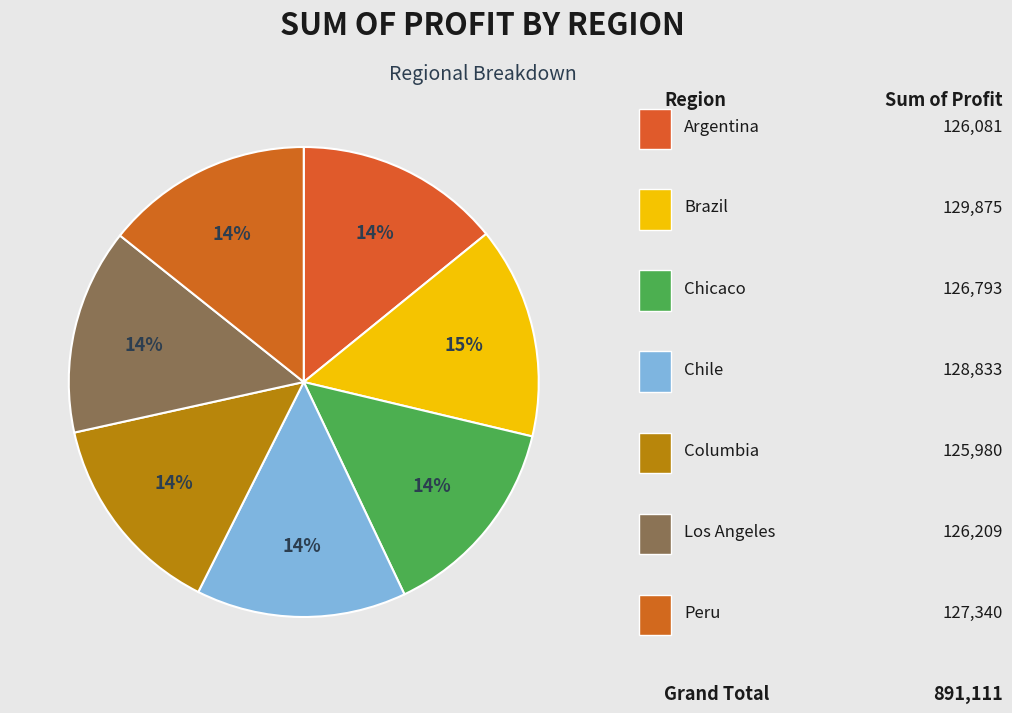

Which category has the biggest portion of the pie?

Brazil